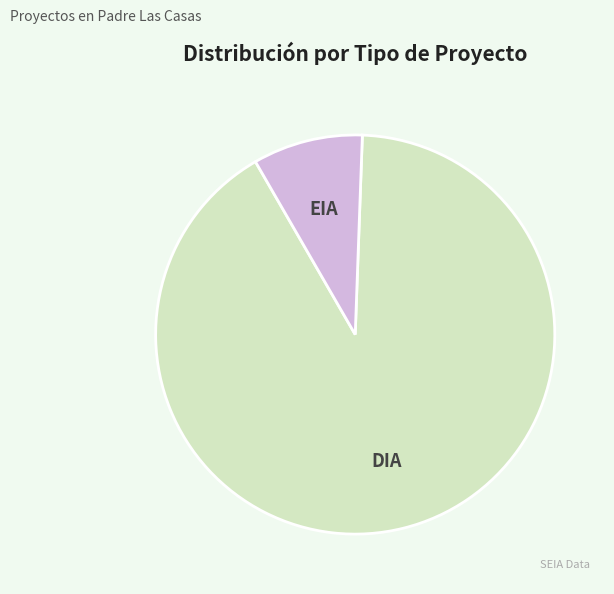

True or false: EIA accounts for 1% of the total.

False